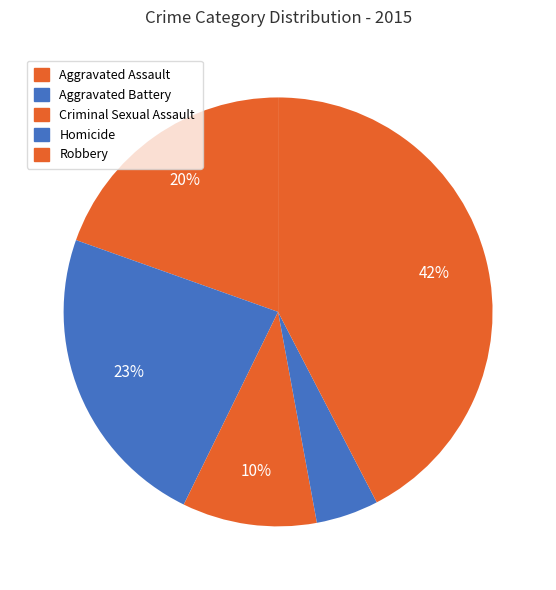

Is Criminal Sexual Assault the majority of the pie?

No